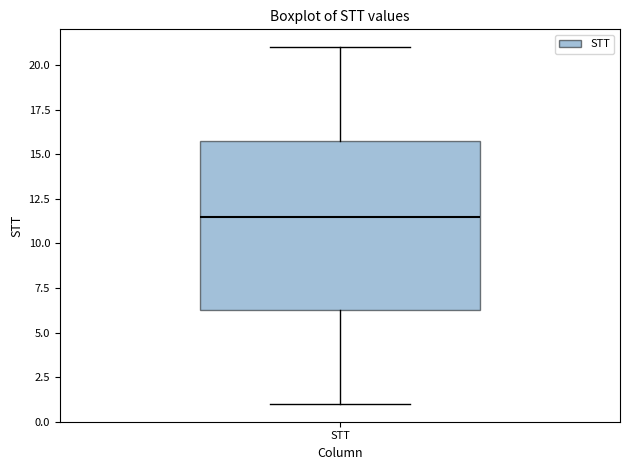

Where does the median line of the box for STT sit on the y-axis? The values are not printed on the chart, so give them approximately, as read against the axis.

11.5